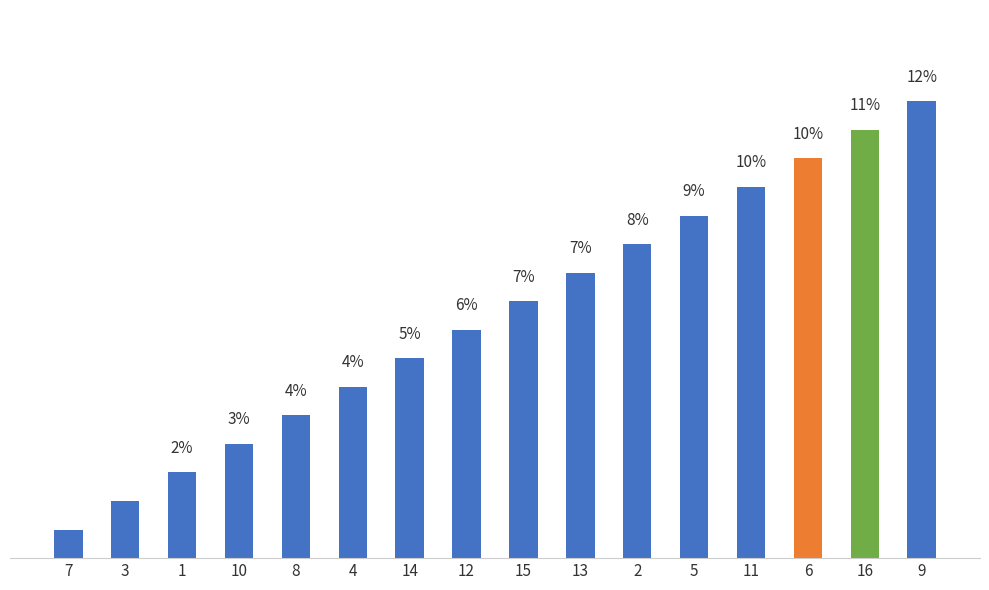

Reading left to right, list all the values displayed in this chart.

0.7	1.5	2.2	2.9	3.7	4.4	5.1	5.9	6.6	7.4	8.1	8.8	9.6	10.3	11.0	11.8